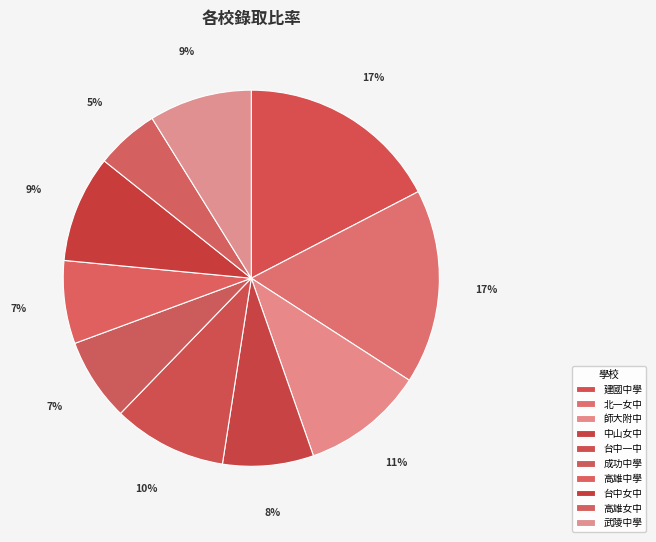

Rank the categories by value from lowest to highest.

高雄女中, 成功中學, 高雄中學, 中山女中, 武陵中學, 台中女中, 台中一中, 師大附中, 北一女中, 建國中學